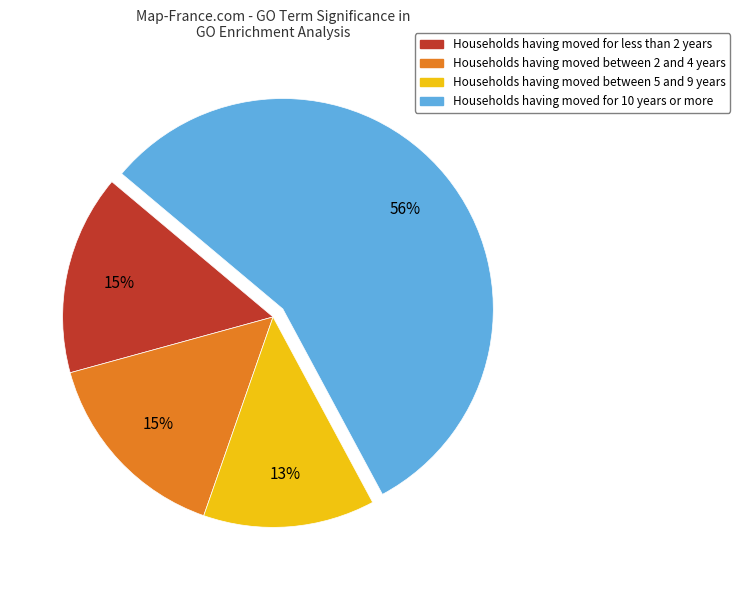

Is there any slice that represents more than half of the pie?

Yes